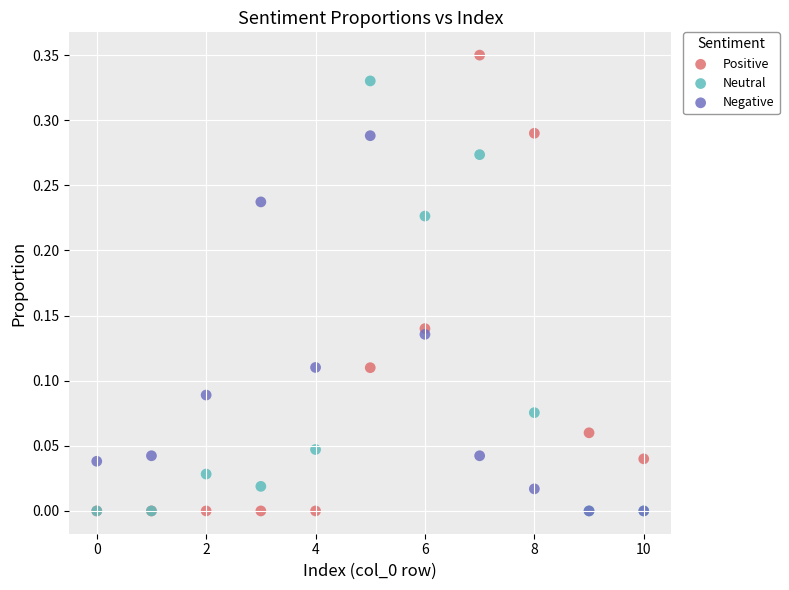

Which series contains the highest Y value?

Positive